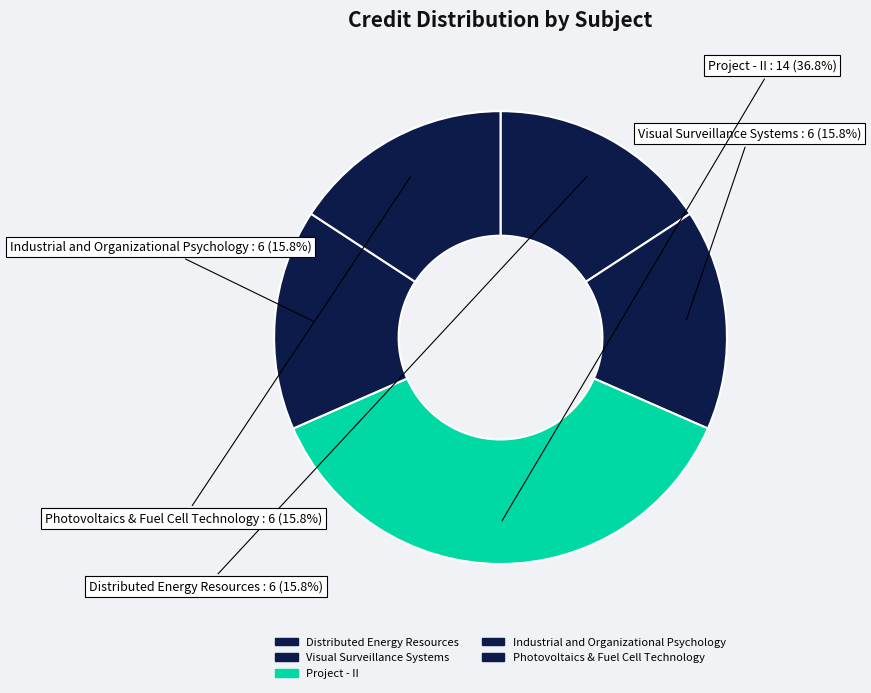

To the nearest percent, what percentage of the pie is Industrial and Organizational Psychology?

16%